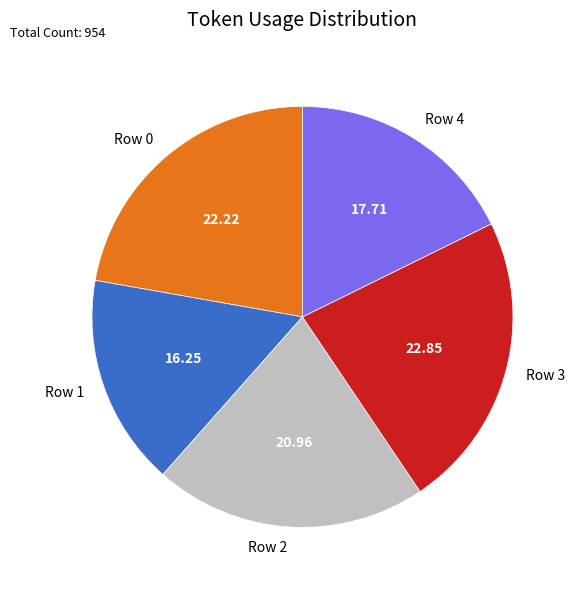

How many slices are in this pie chart?

5